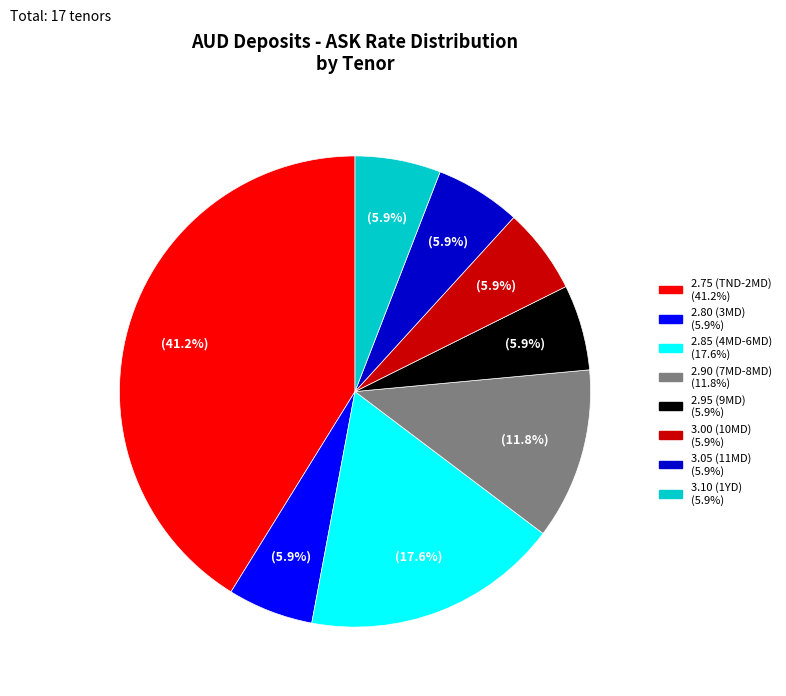

Is there a majority slice in this chart?

No